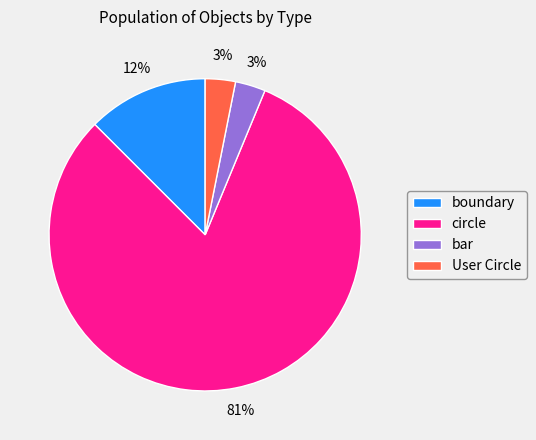

The boundary slice represents 1% of the pie. True or false?

False